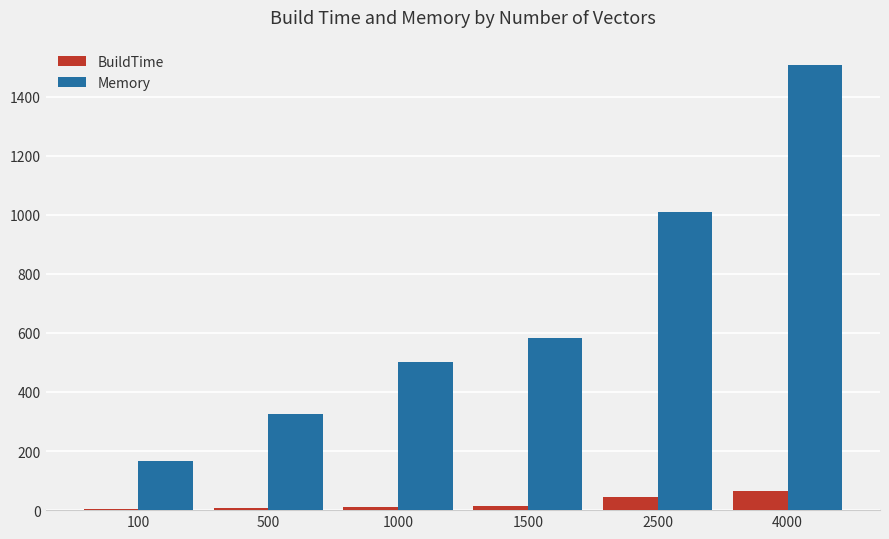

Where is Memory nearest to the value 838?

2500